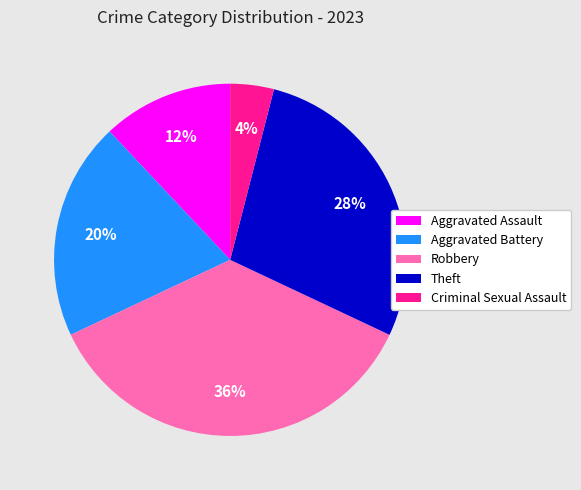

Is the sum of Theft and Criminal Sexual Assault greater than half?

No